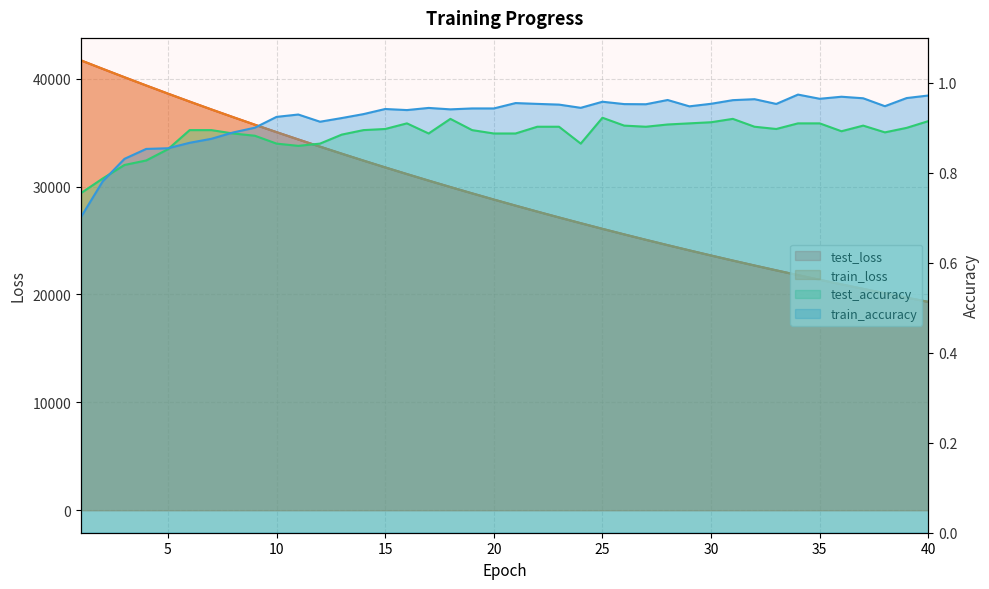

What is the greatest value displayed?

41690.0